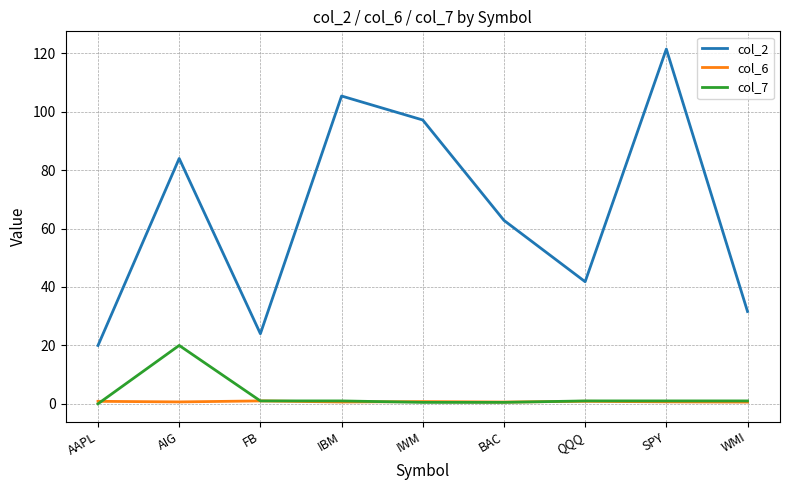

At which category does the chart reach its peak across all series?

SPY